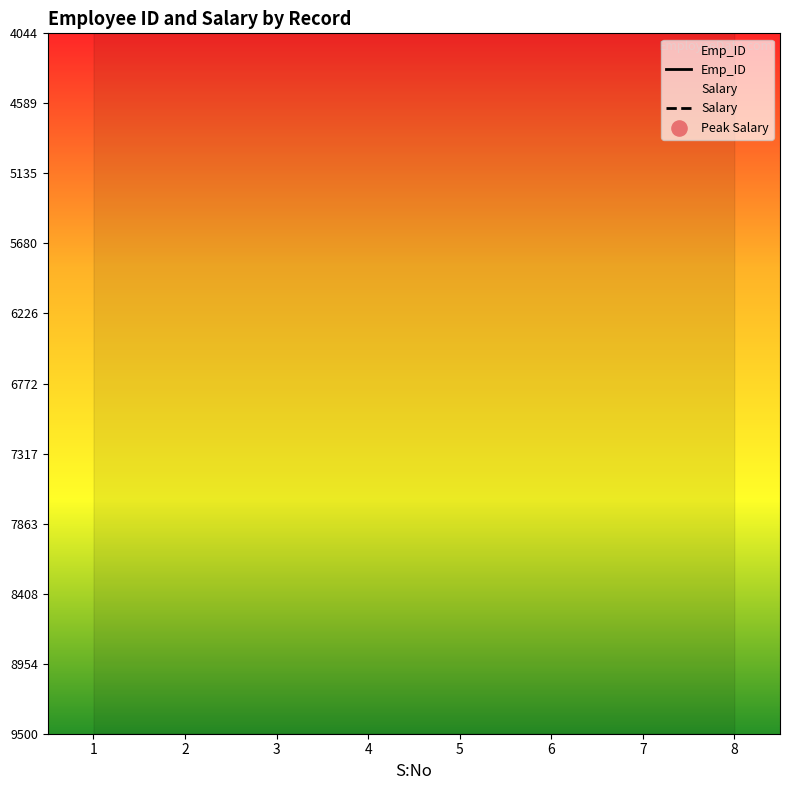

What is the total value across all series at 8?

14004